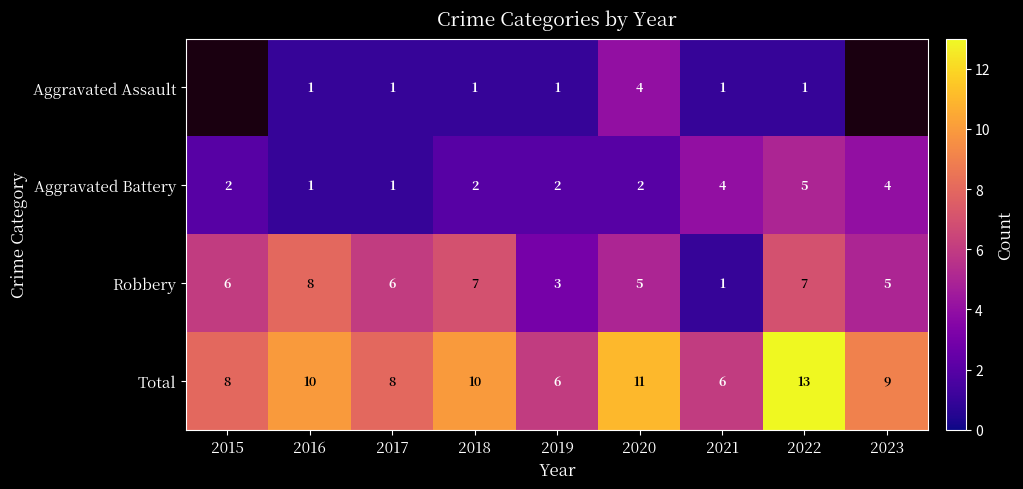

Which label corresponds to the largest value in the chart?

2022